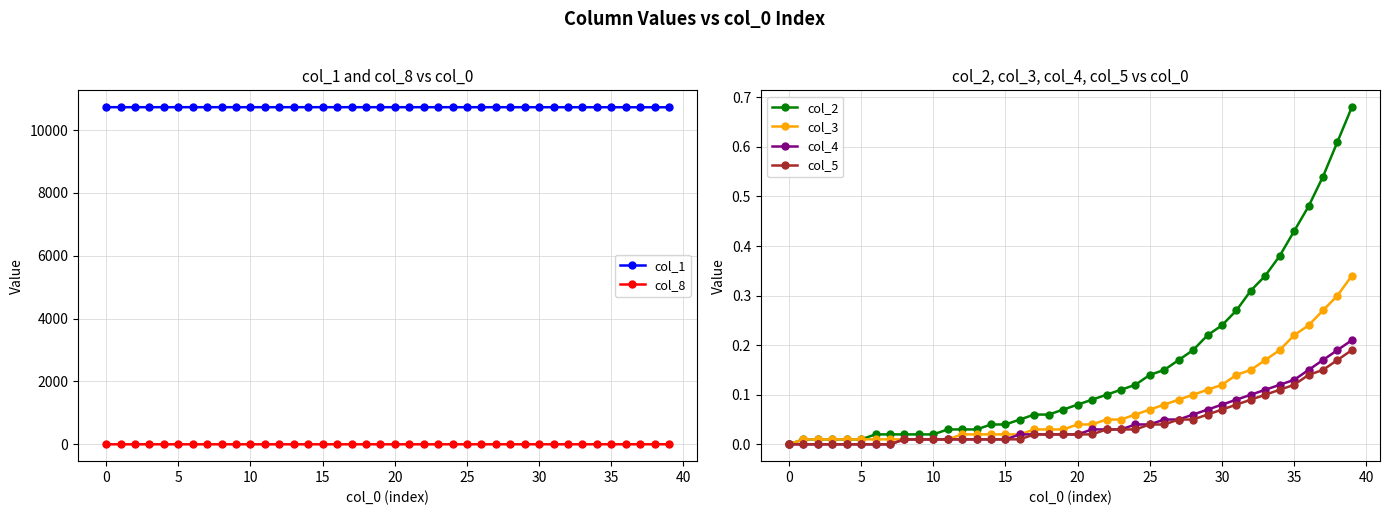

At how many categories does at least one series exceed 6874?

40